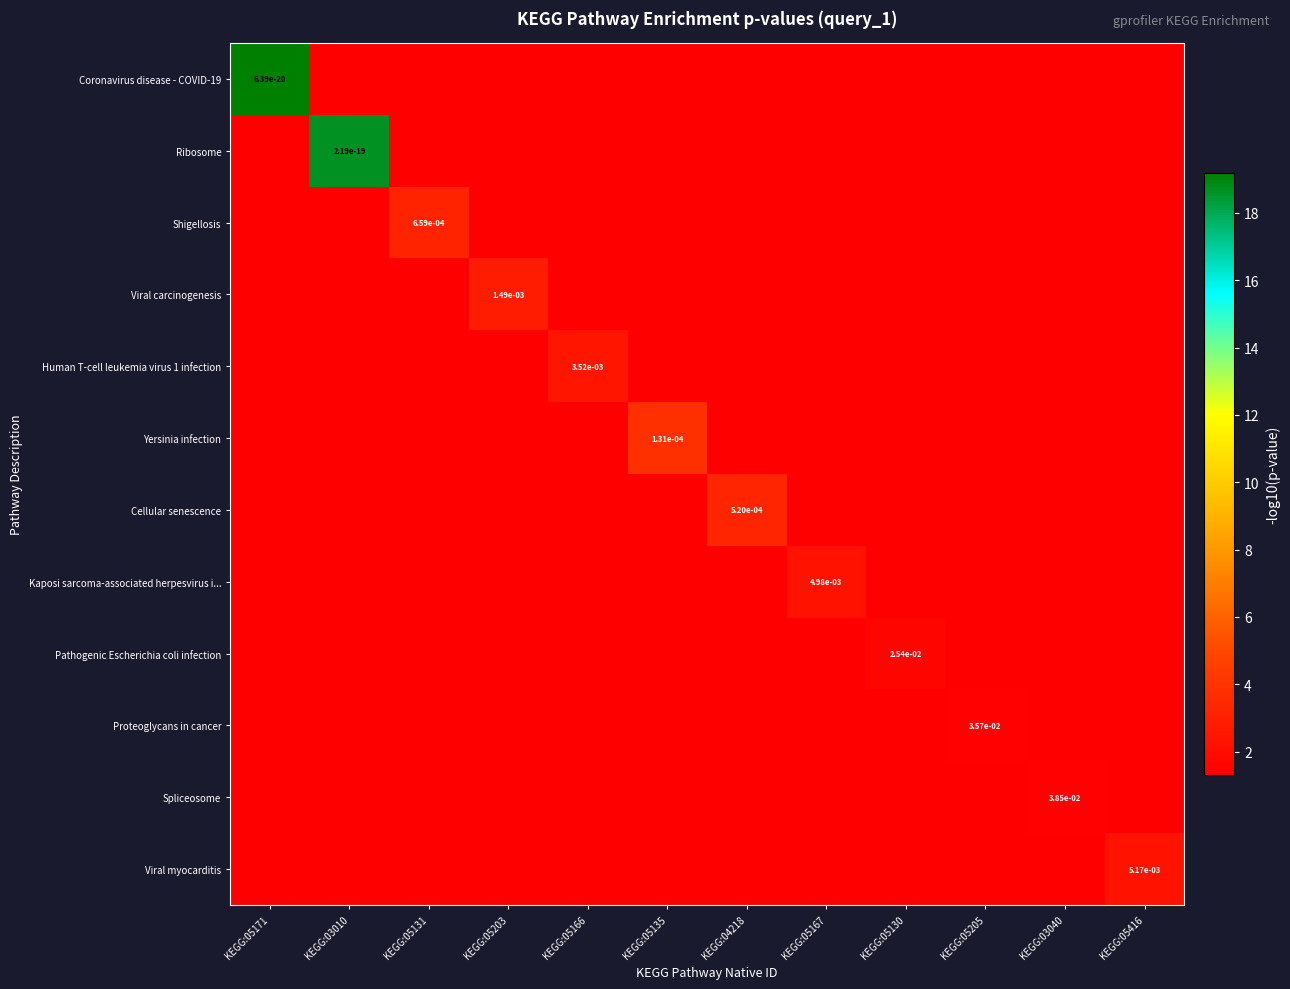

Count the number of categories in the chart.

12